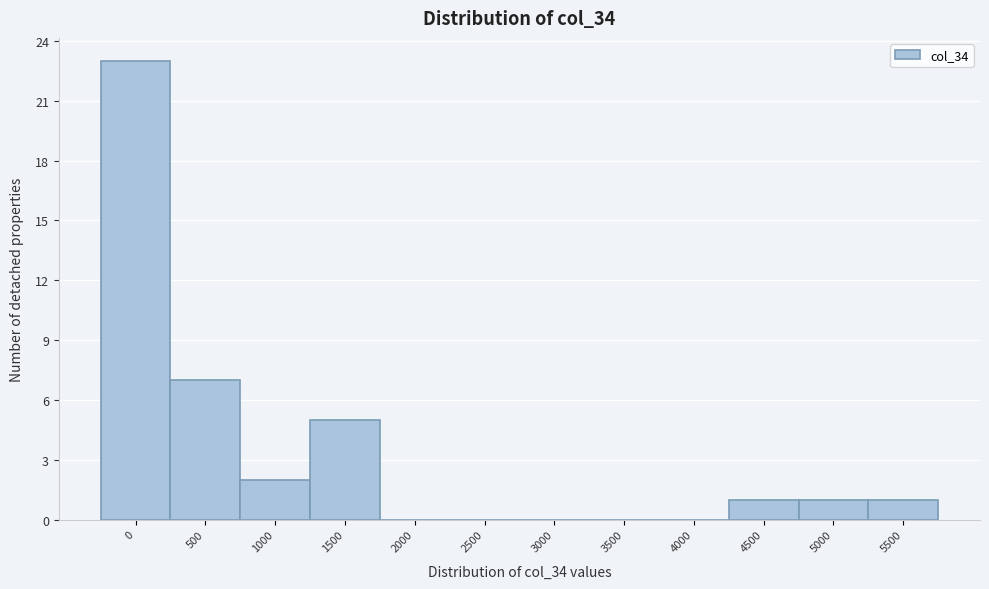

Reading left to right, what are all the values shown in this chart?

0=23	500=7	1000=2	1500=5	2000=0	2500=0	3000=0	3500=0	4000=0	4500=1	5000=1	5500=1